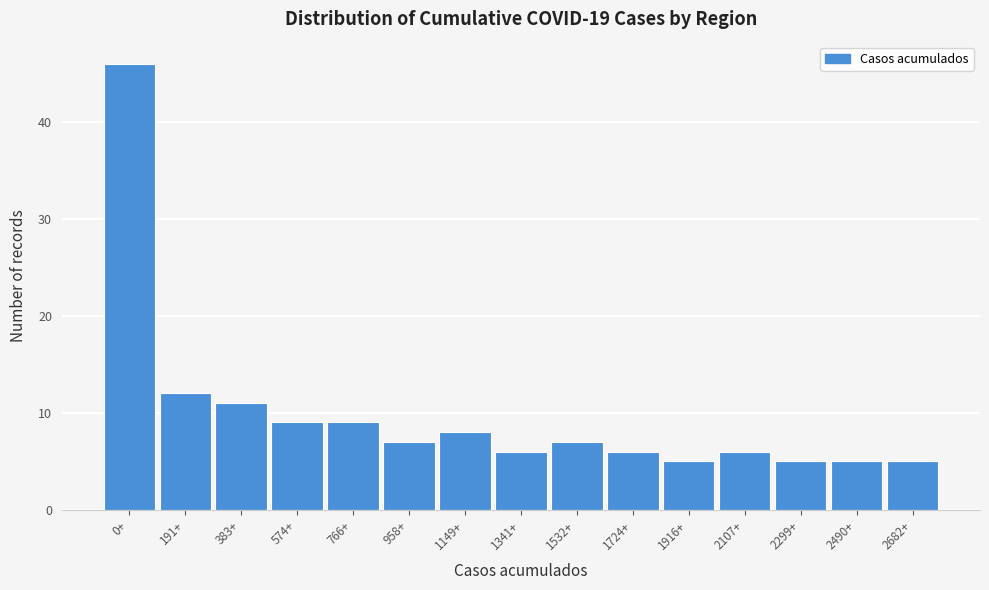

Reading right to left, transcribe all the data shown in this chart.

2682+=5	2490+=5	2299+=5	2107+=6	1916+=5	1724+=6	1532+=7	1341+=6	1149+=8	958+=7	766+=9	574+=9	383+=11	191+=12	0+=46